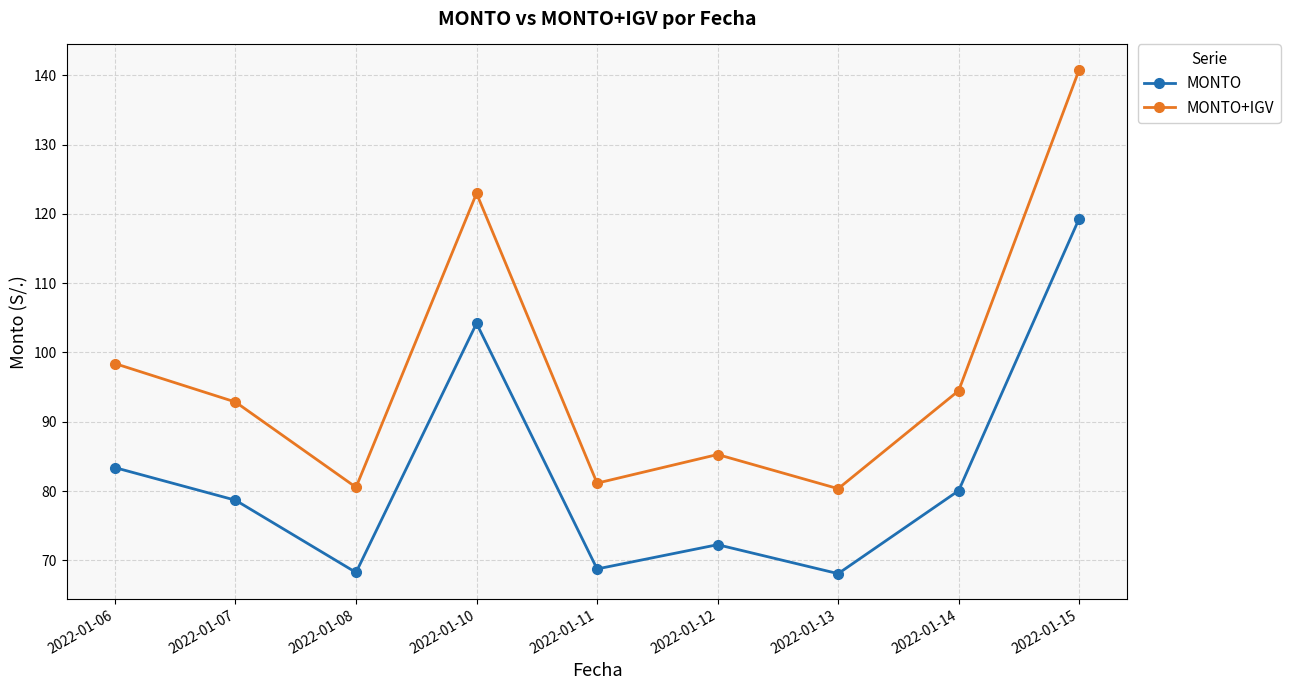

True or false: MONTO+IGV has more than 0 points higher than both neighbors.

True